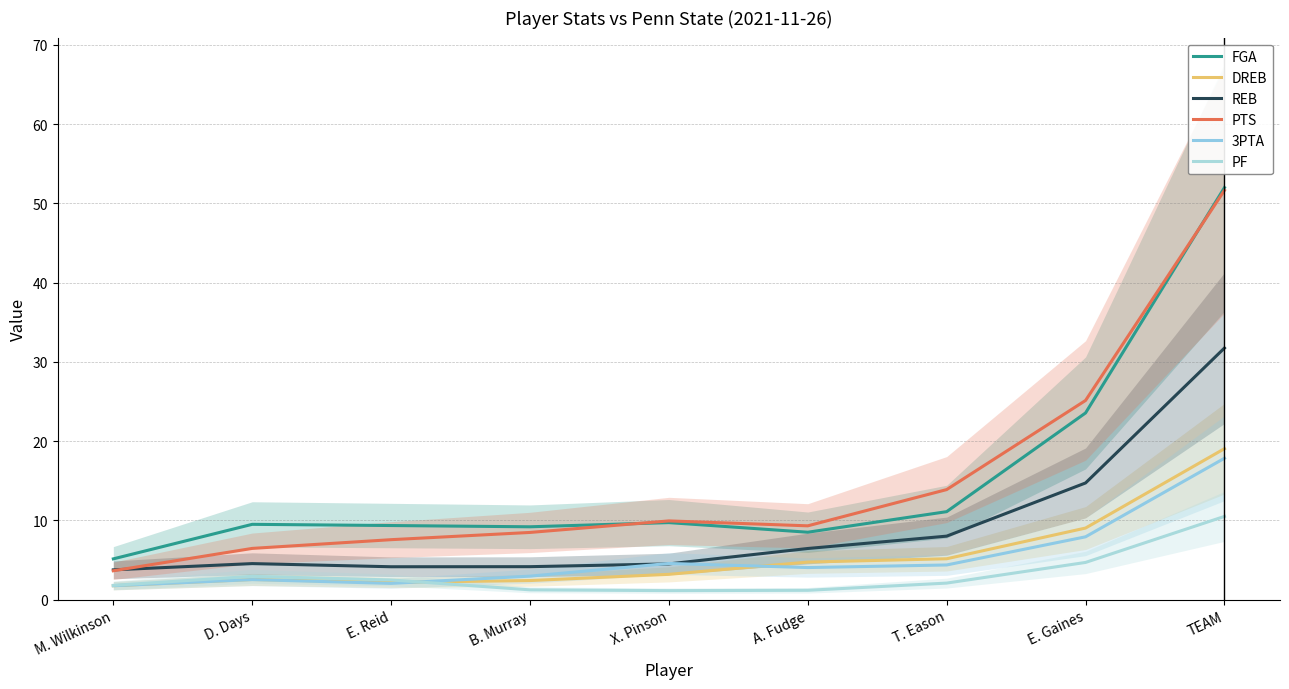

What is the difference between the maximum and minimum values in the 3PTA series?

16.1